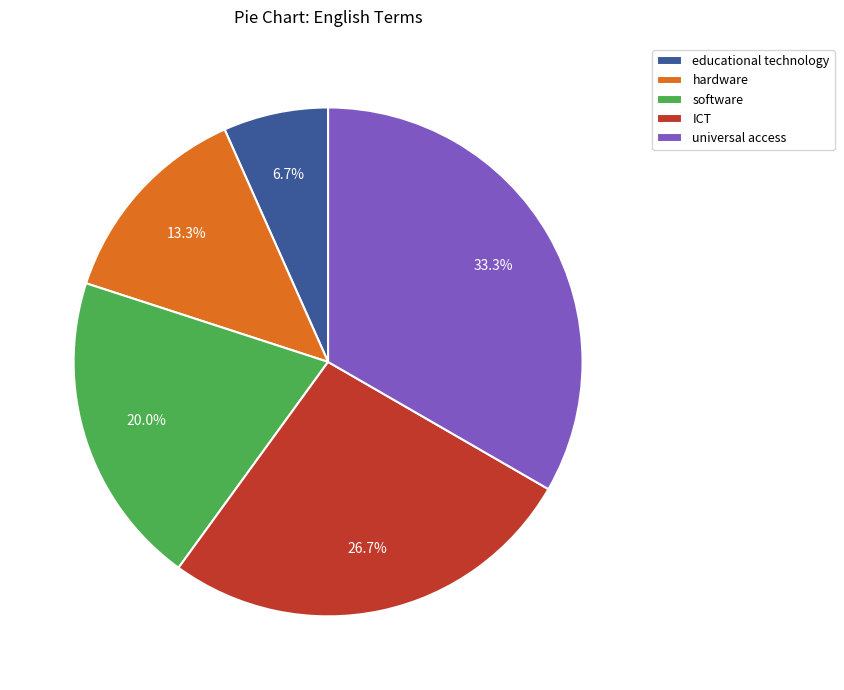

Which slice is the smallest?

educational technology